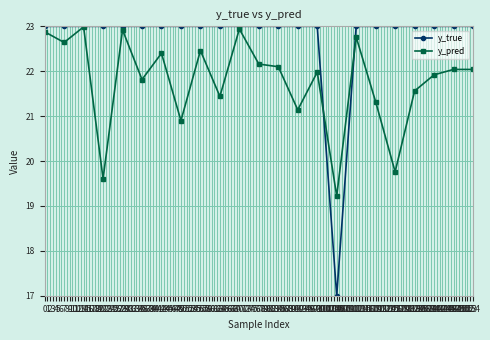

Reading left to right, transcribe all the data shown in this chart.

y_true: 23.0	23.0	23.0	23.0	23.0	23.0	23.0	23.0	23.0	23.0	23.0	23.0	23.0	23.0	23.0	17.0	23.0	23.0	23.0	23.0	23.0	23.0	23.0
y_pred: 22.9	22.6	23.0	19.6	22.9	21.8	22.4	20.9	22.5	21.4	22.9	22.2	22.1	21.1	22.0	19.2	22.8	21.3	19.8	21.6	21.9	22.0	22.0